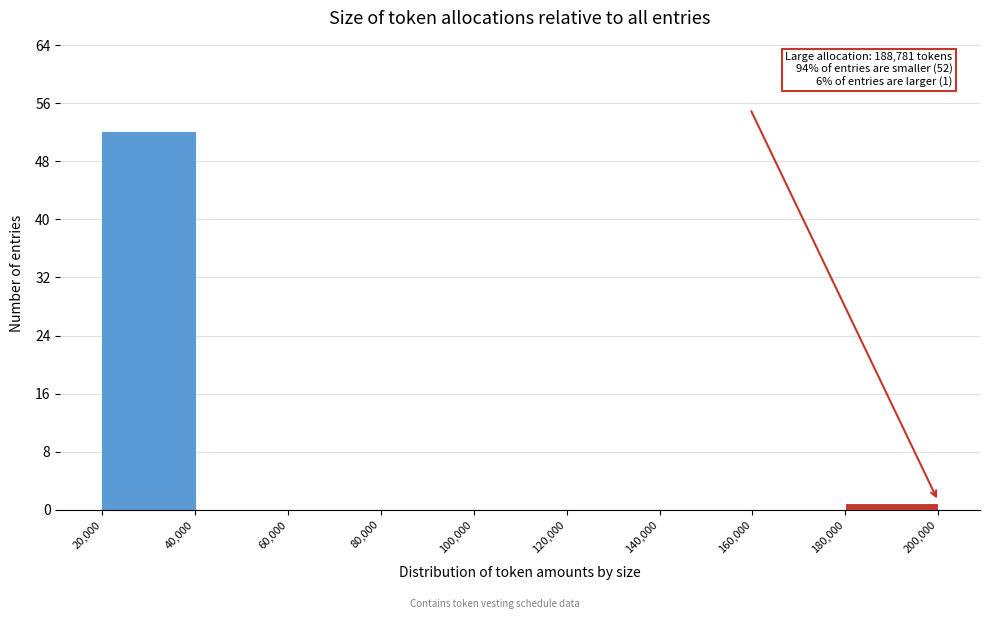

Which range on the x-axis has the tallest bar?

20,000 to 40,000